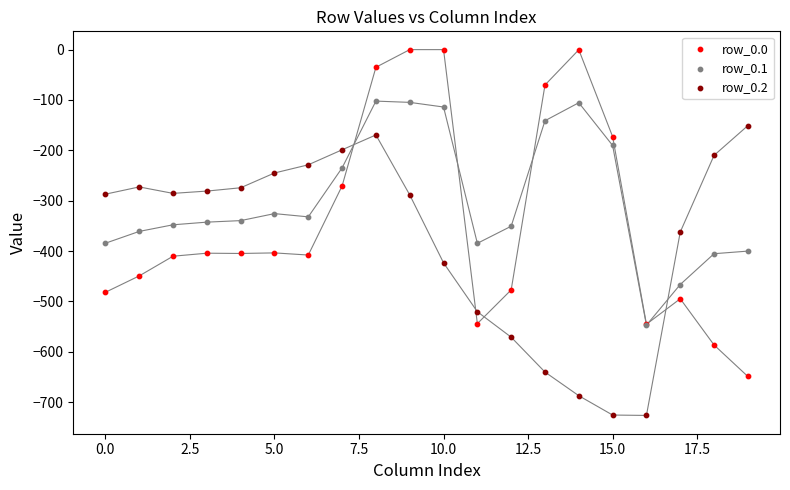

What are all the series names shown in the legend?

row_0.0, row_0.1, row_0.2